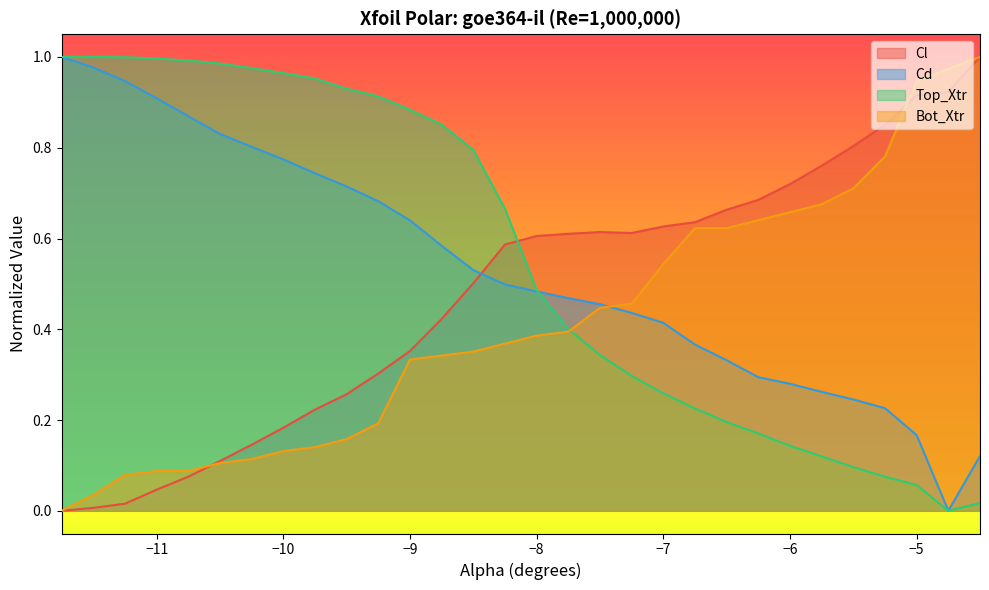

How many times do Cd and Cl cross each other?

1